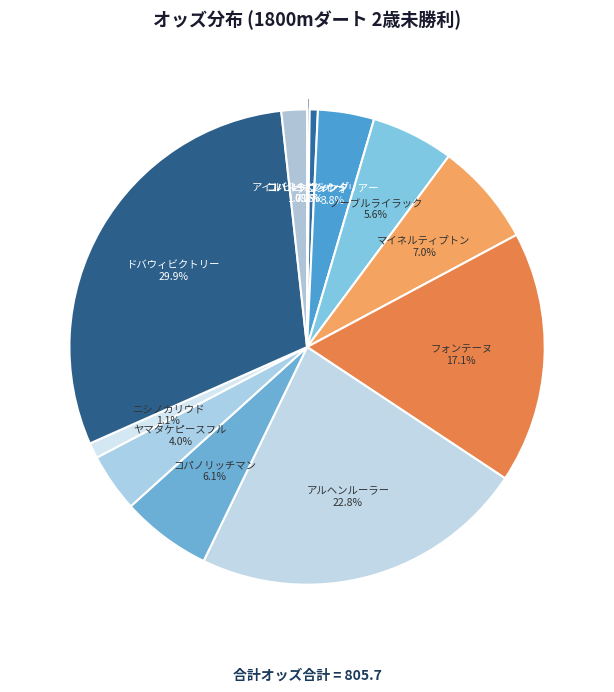

What is the largest slice in the pie chart?

ドバウィビクトリー